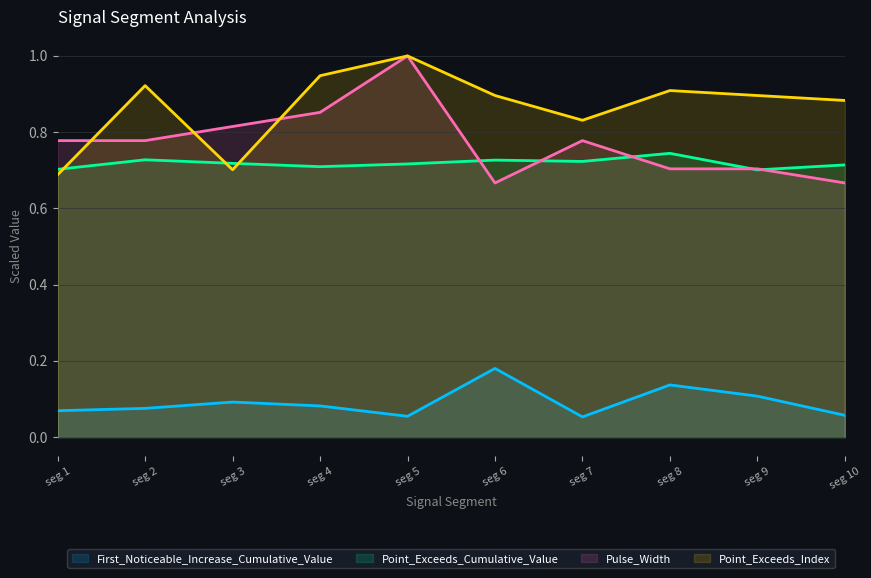

Reading left to right, list all the values displayed in this chart.

First_Noticeable_Increase_Cumulative_Value: seg 1=0.1	seg 2=0.1	seg 3=0.1	seg 4=0.1	seg 5=0.1	seg 6=0.2	seg 7=0.1	seg 8=0.1	seg 9=0.1	seg 10=0.1
Point_Exceeds_Cumulative_Value: seg 1=0.7	seg 2=0.7	seg 3=0.7	seg 4=0.7	seg 5=0.7	seg 6=0.7	seg 7=0.7	seg 8=0.7	seg 9=0.7	seg 10=0.7
Pulse_Width: seg 1=0.8	seg 2=0.8	seg 3=0.8	seg 4=0.9	seg 5=1.0	seg 6=0.7	seg 7=0.8	seg 8=0.7	seg 9=0.7	seg 10=0.7
Point_Exceeds_Index: seg 1=0.7	seg 2=0.9	seg 3=0.7	seg 4=0.9	seg 5=1.0	seg 6=0.9	seg 7=0.8	seg 8=0.9	seg 9=0.9	seg 10=0.9